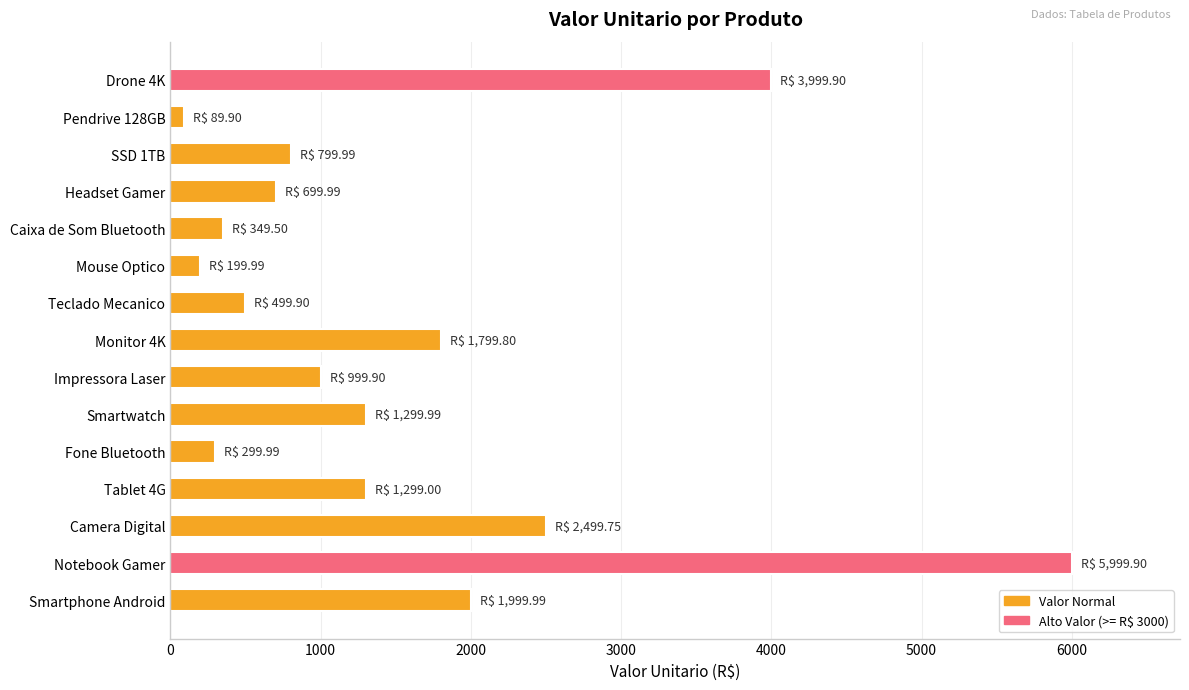

Between Mouse Optico and Headset Gamer, which is larger?

Headset Gamer